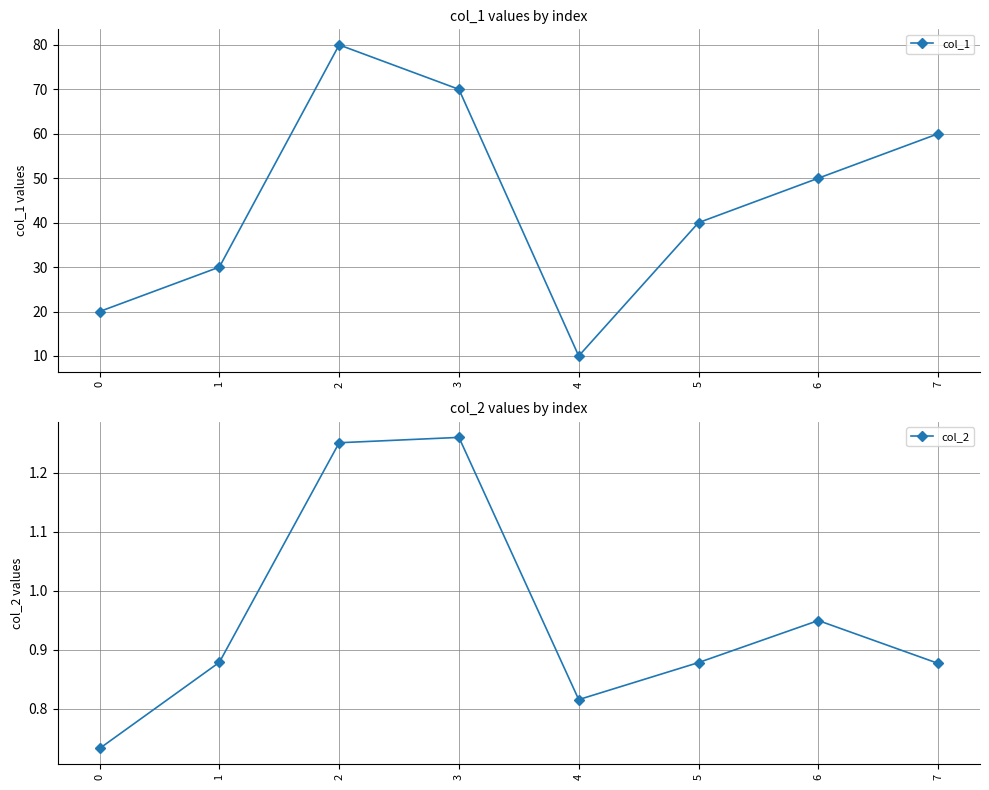

How many interior local valleys does the col_1 series have?

1